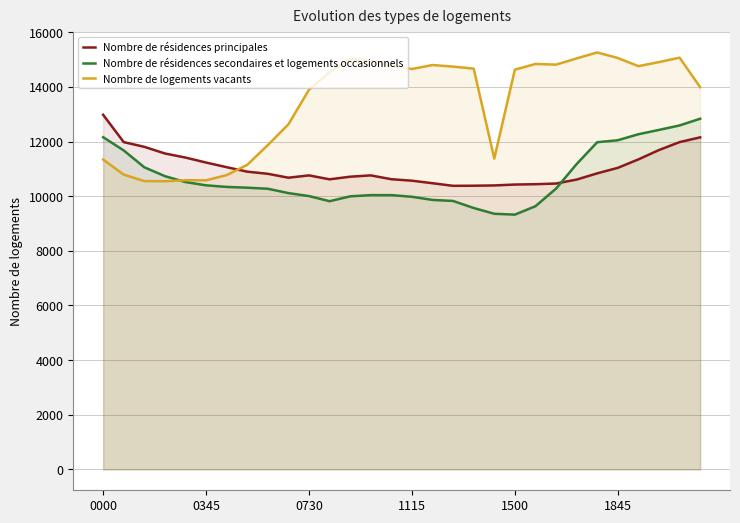

How many lines are shown in the chart?

3